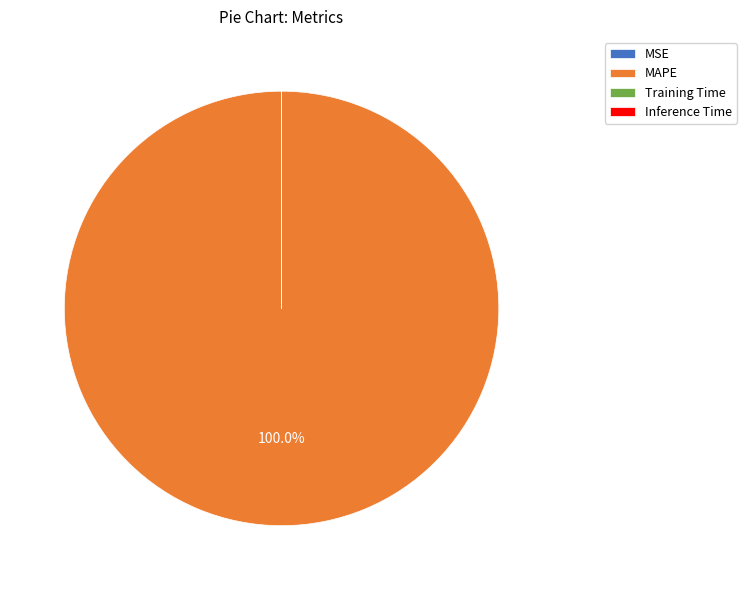

Which category has the biggest portion of the pie?

MAPE